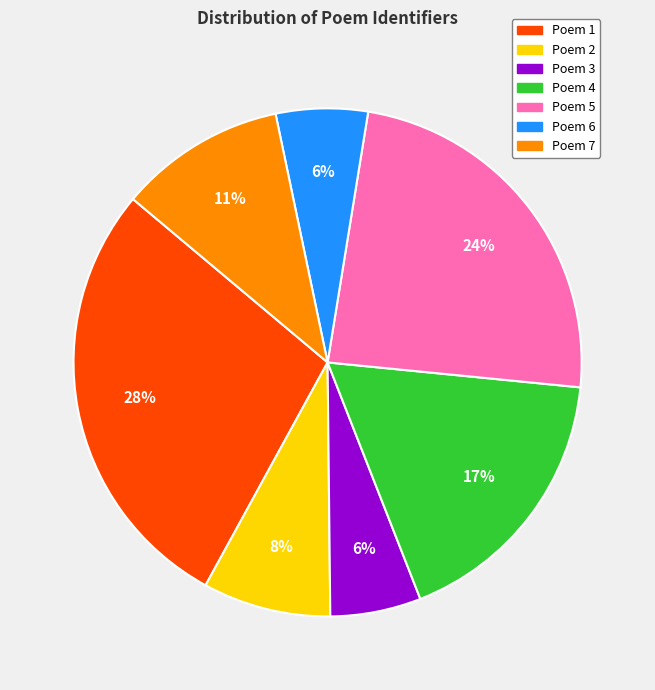

How many slices are in this pie chart?

7